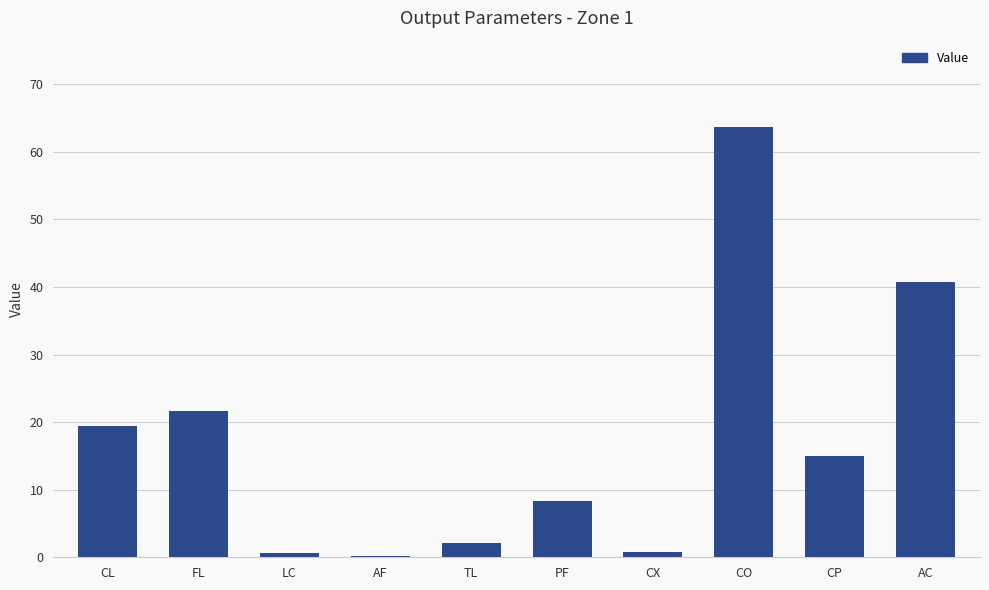

Is it true that the value at FL is 7.3?

False